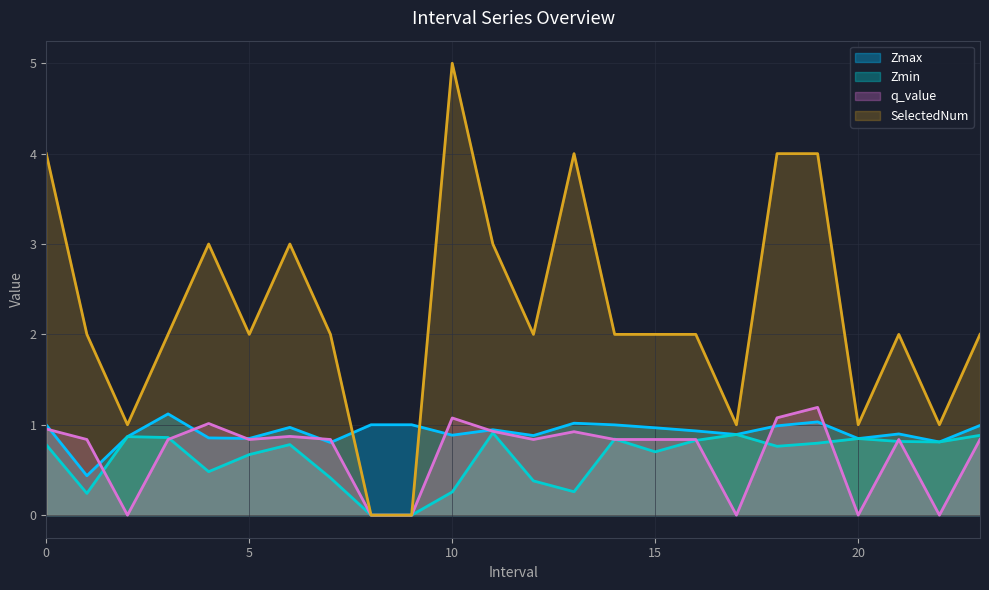

Reading left to right, transcribe all the data shown in this chart.

Zmax: 0.0=1.0	1.0=0.4	2.0=0.9	3.0=1.1	4.0=0.9	5.0=0.8	6.0=1.0	7.0=0.8	8.0=1.0	9.0=1.0	10.0=0.9	11.0=0.9	12.0=0.9	13.0=1.0	14.0=1.0	15.0=1.0	16.0=0.9	17.0=0.9	18.0=1.0	19.0=1.0	20.0=0.8	21.0=0.9	22.0=0.8	23.0=1.0
Zmin: 0.0=0.8	1.0=0.2	2.0=0.9	3.0=0.9	4.0=0.5	5.0=0.7	6.0=0.8	7.0=0.4	8.0=0.0	9.0=0.0	10.0=0.3	11.0=0.9	12.0=0.4	13.0=0.3	14.0=0.8	15.0=0.7	16.0=0.8	17.0=0.9	18.0=0.8	19.0=0.8	20.0=0.8	21.0=0.8	22.0=0.8	23.0=0.9
q_value: 0.0=1.0	1.0=0.8	2.0=-0.0	3.0=0.8	4.0=1.0	5.0=0.8	6.0=0.9	7.0=0.8	8.0=0.0	9.0=0.0	10.0=1.1	11.0=0.9	12.0=0.8	13.0=0.9	14.0=0.8	15.0=0.8	16.0=0.8	17.0=-0.0	18.0=1.1	19.0=1.2	20.0=-0.0	21.0=0.8	22.0=-0.0	23.0=0.8
SelectedNum: 0.0=4.0	1.0=2.0	2.0=1.0	3.0=2.0	4.0=3.0	5.0=2.0	6.0=3.0	7.0=2.0	8.0=0.0	9.0=0.0	10.0=5.0	11.0=3.0	12.0=2.0	13.0=4.0	14.0=2.0	15.0=2.0	16.0=2.0	17.0=1.0	18.0=4.0	19.0=4.0	20.0=1.0	21.0=2.0	22.0=1.0	23.0=2.0